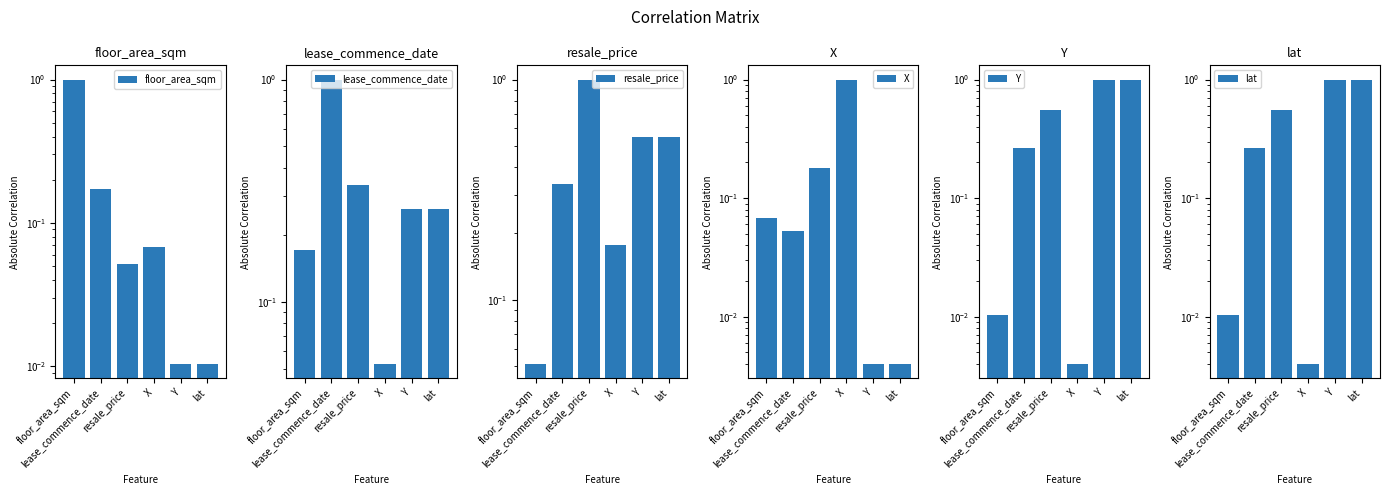

How many groups of bars are there?

6